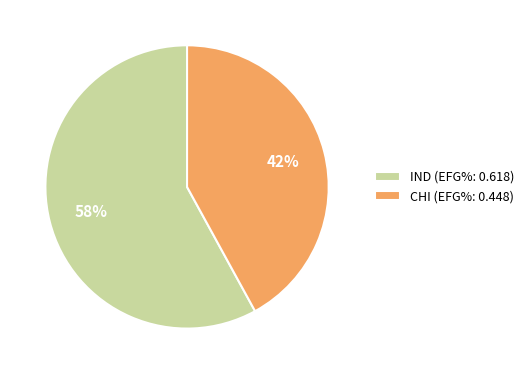

What is the largest slice in the pie chart?

IND